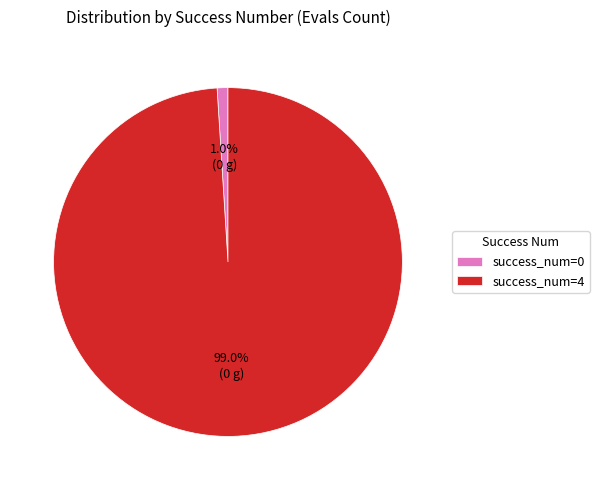

To the nearest percent, what is the difference between the largest and smallest slice percentages?

98%